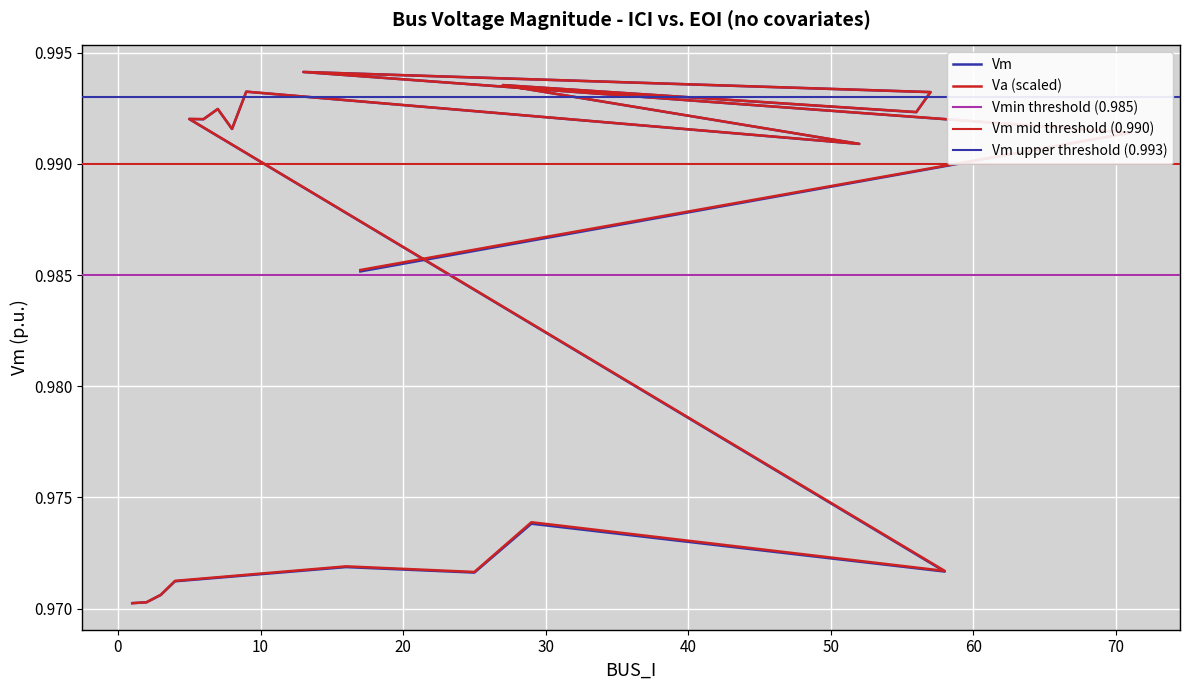

True or false: Va and Vm cross at least once.

False